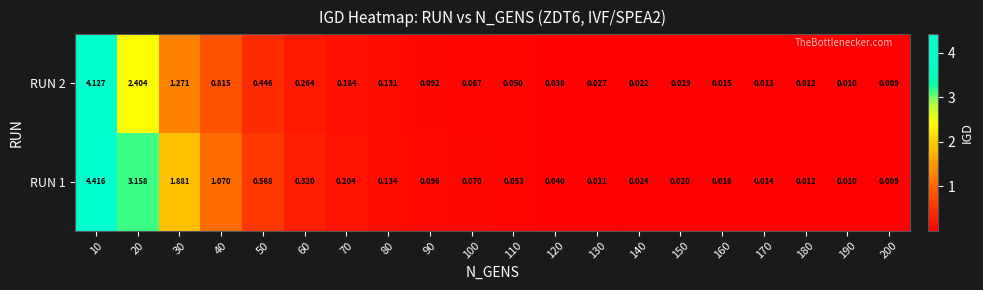

Is the value of RUN 1 at 150 greater than the value of RUN 2 at 160?

Yes